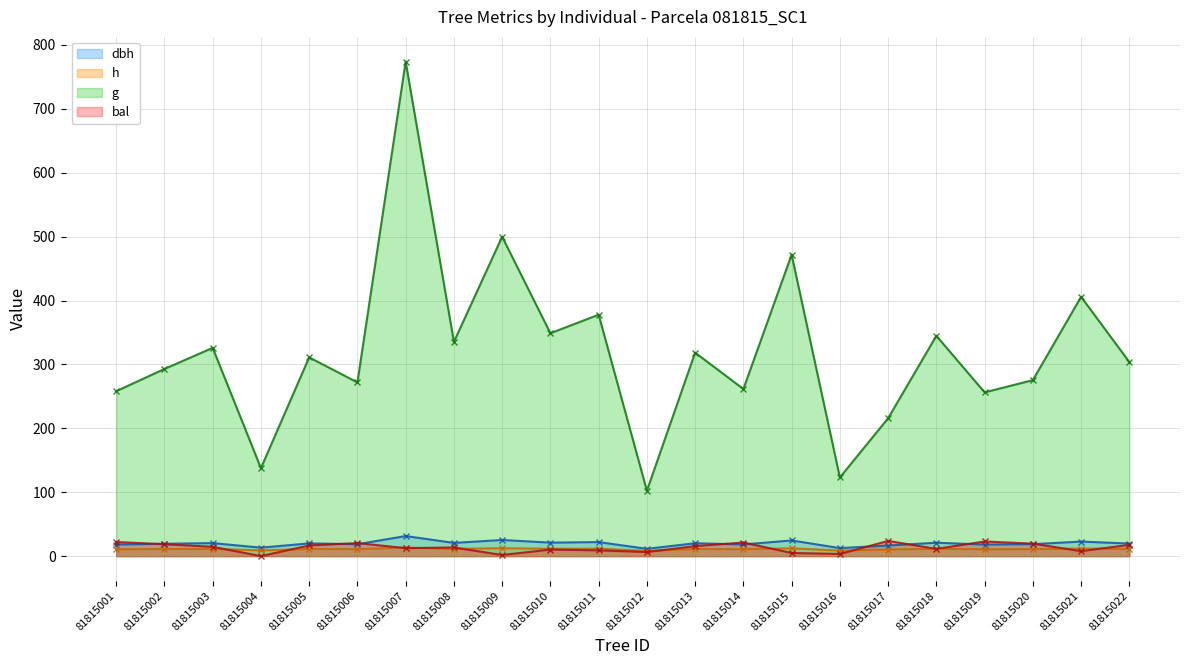

Which series has the largest range (max minus min)?

g